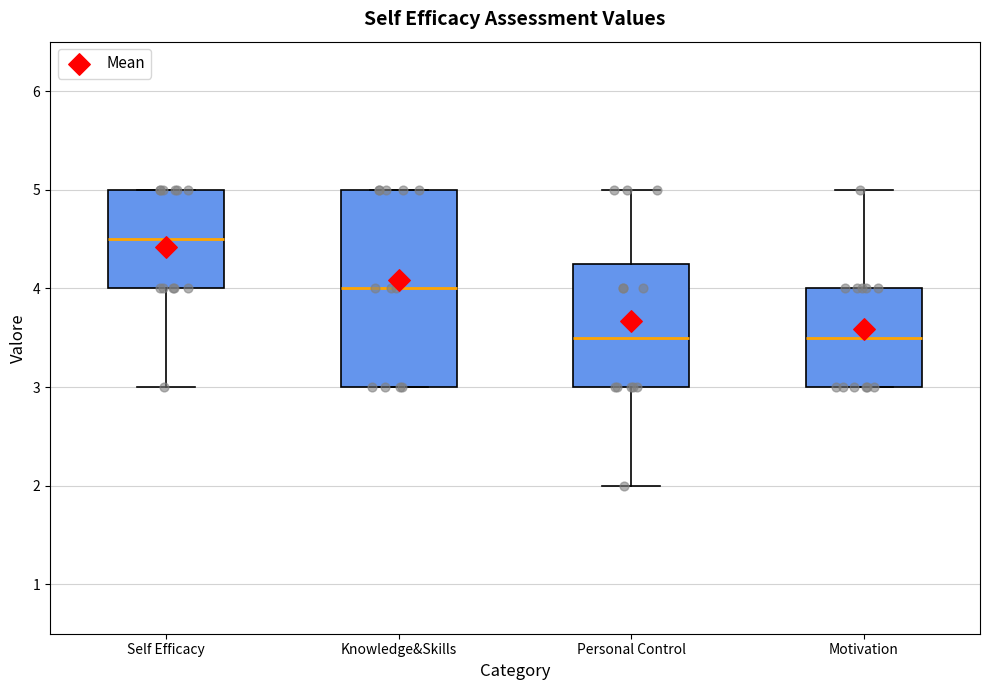

Comparing the boxes themselves (not the whiskers), which one is the tallest?

Knowledge&Skills